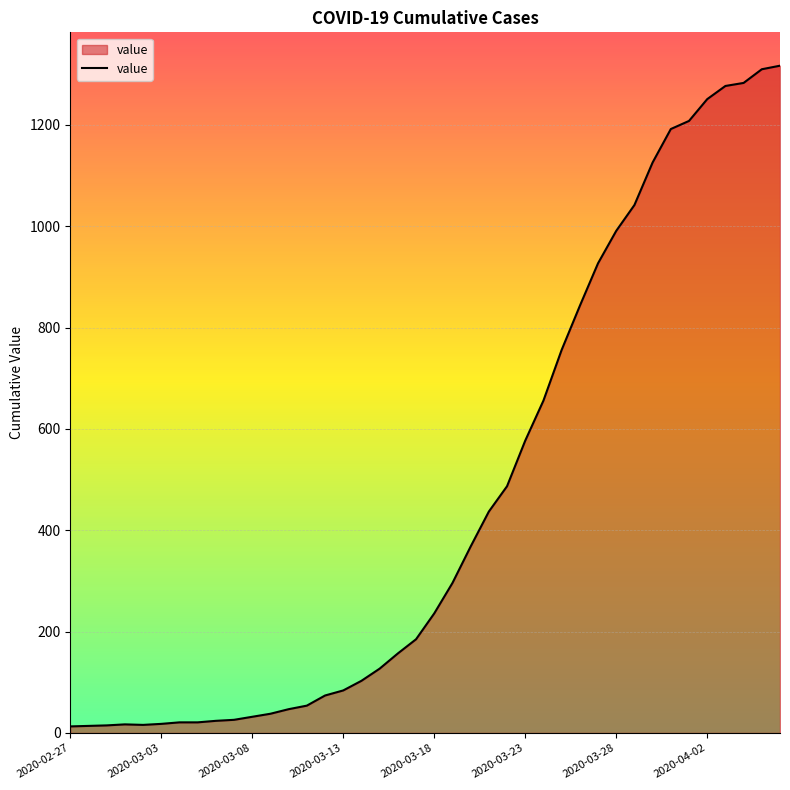

What is the difference between the maximum and minimum values?

1304